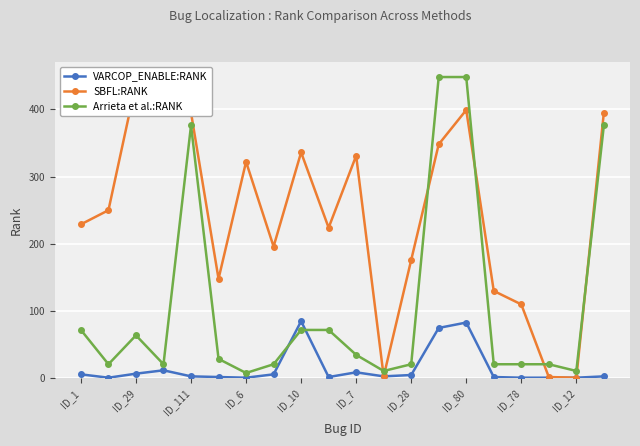

True or false: Arrieta et al.:RANK and VARCOP_ENABLE:RANK intersect in this chart.

True